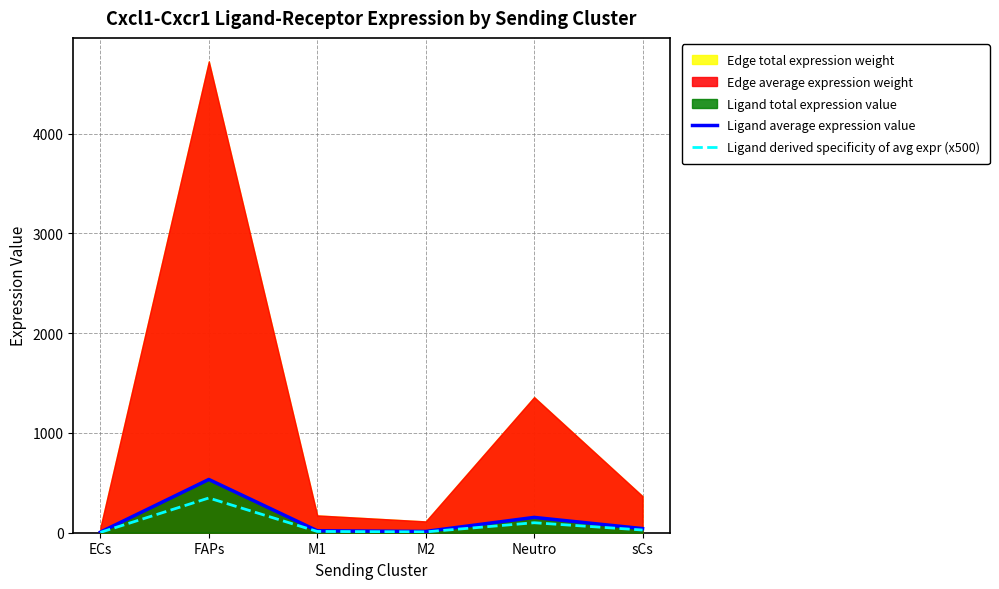

What is the approximate value of Ligand average expression value at Neutro?

153.5